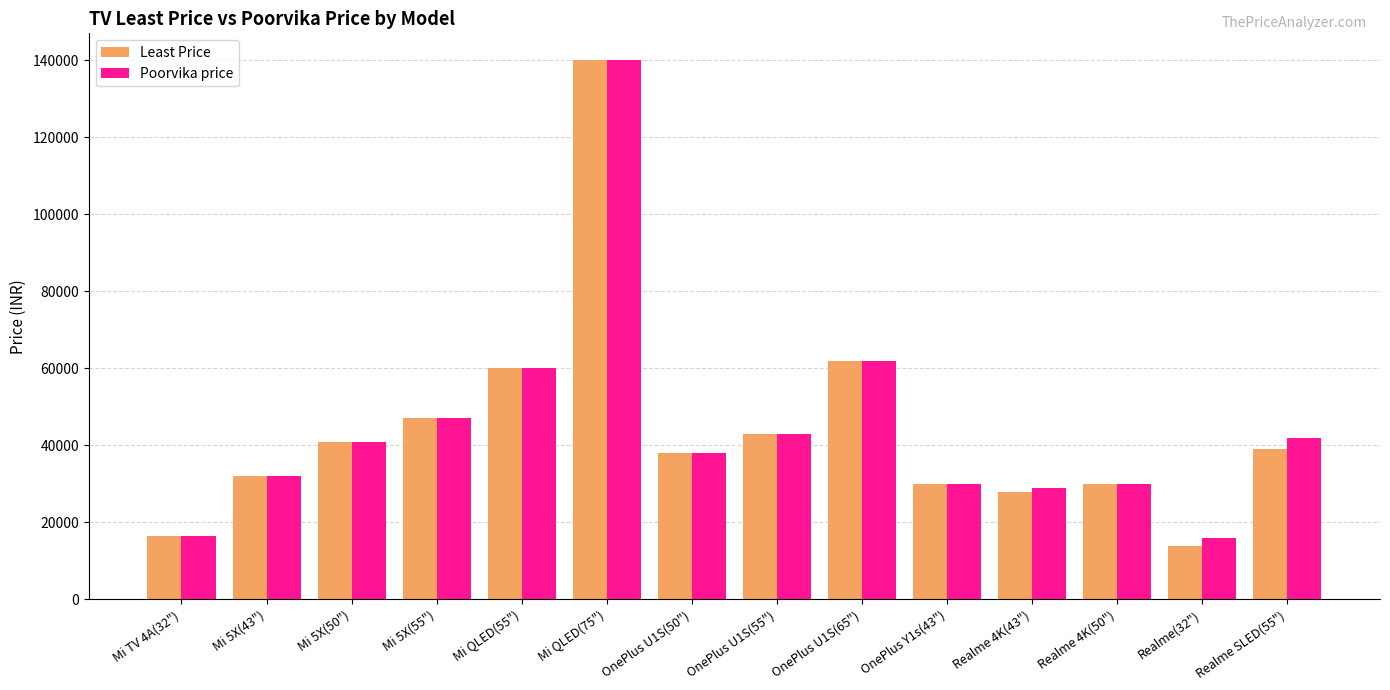

What is the difference between the maximum and second lowest values in the Poorvika price series?

123500